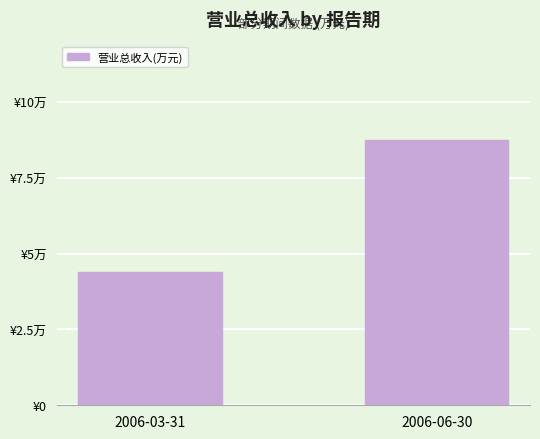

What is the difference between the maximum and minimum values?

43684